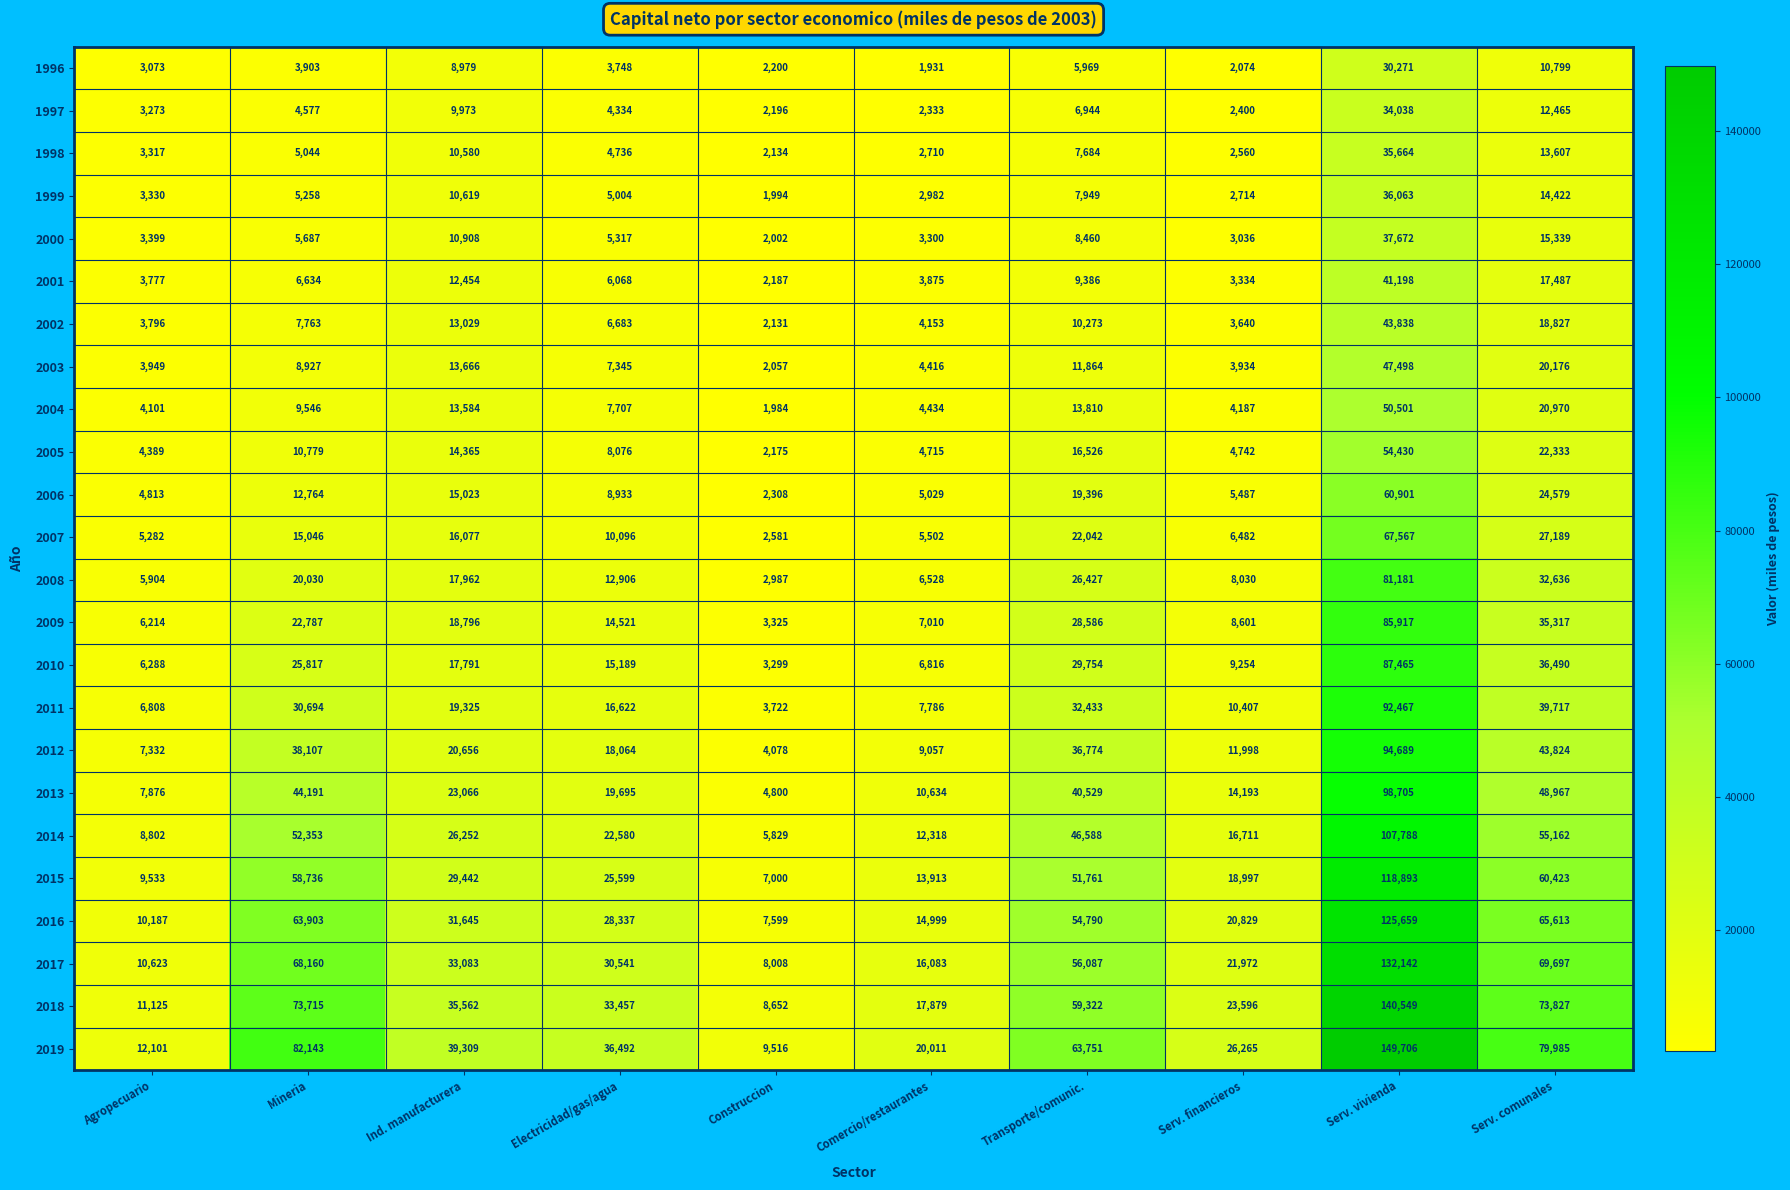

At which label is 2006 closest to 31604?

Serv. comunales